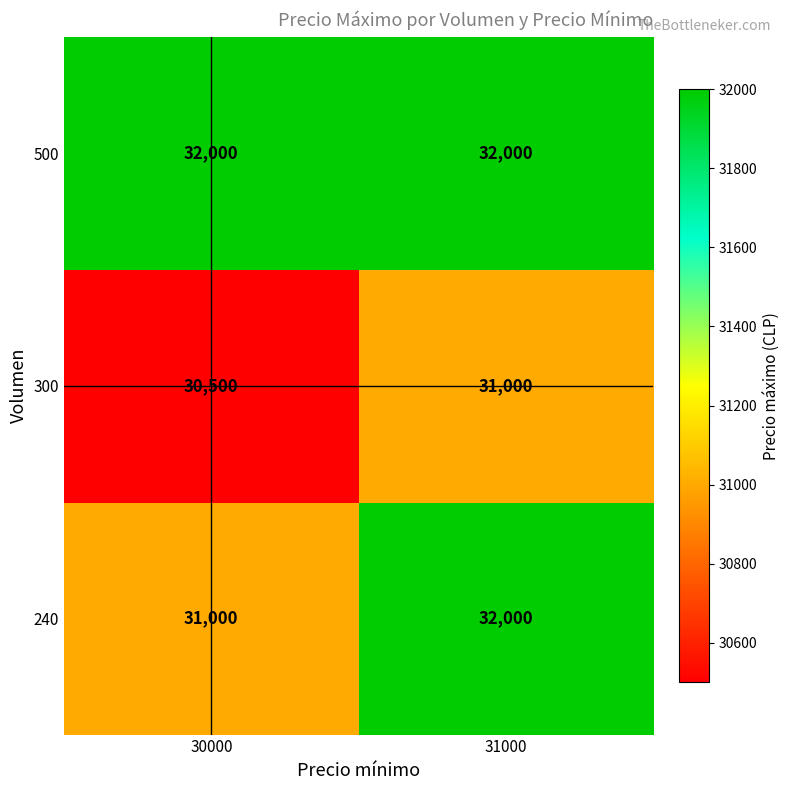

Rank the series at 30000 from highest to lowest value.

500, 240, 300